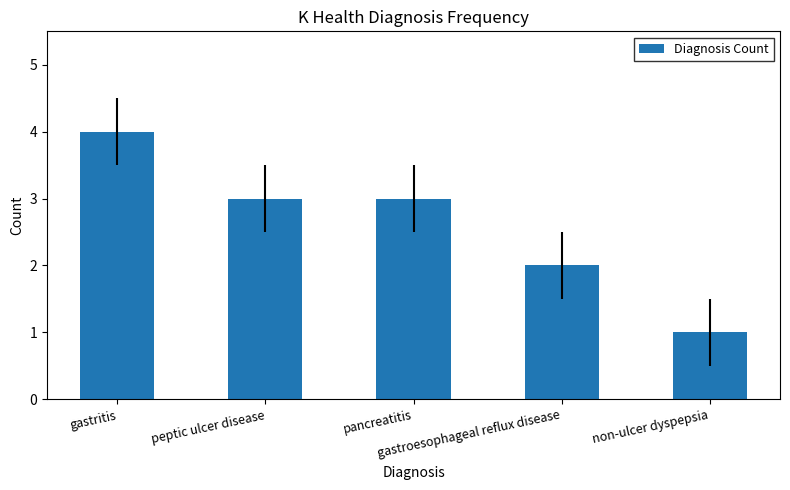

What is the difference between the values at gastritis and peptic ulcer disease?

1